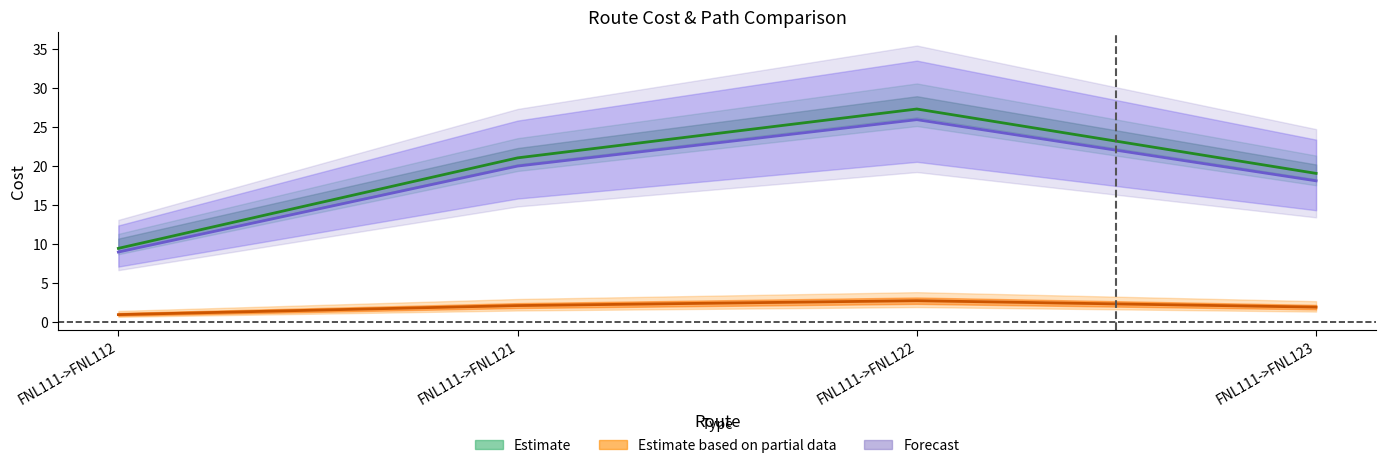

How many data points does each series have?

4